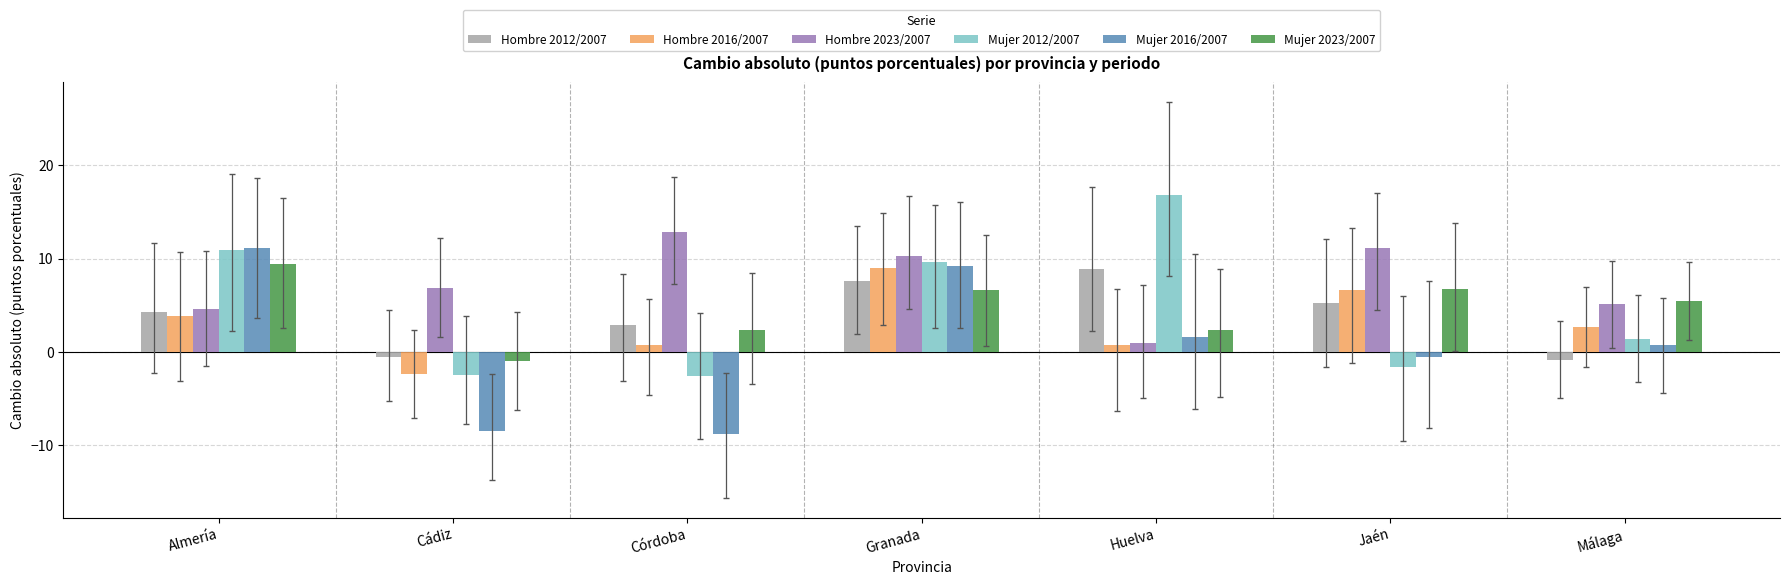

How many bars are there in total?

42